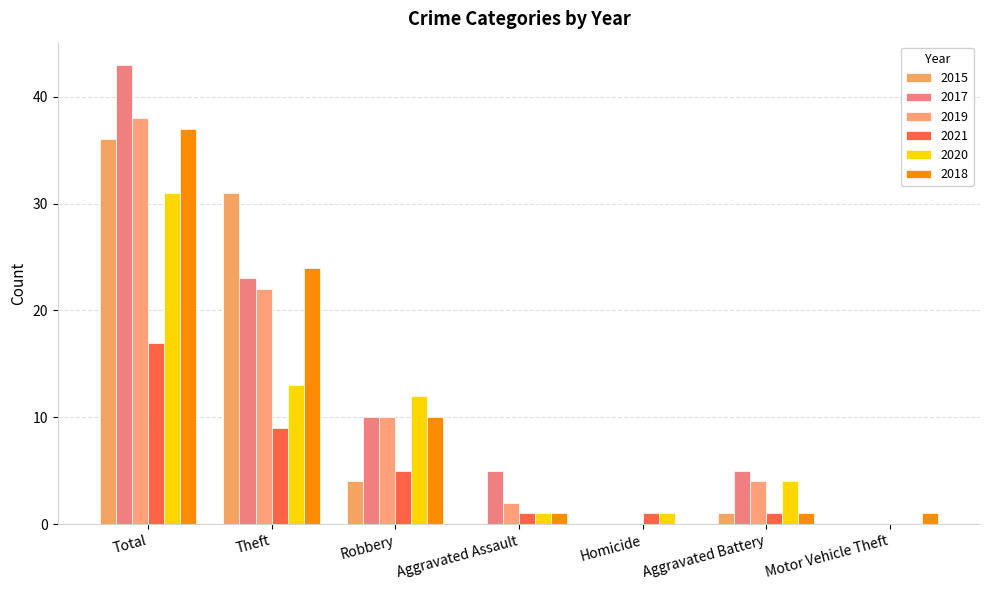

Which series has the widest spread of values?

2017